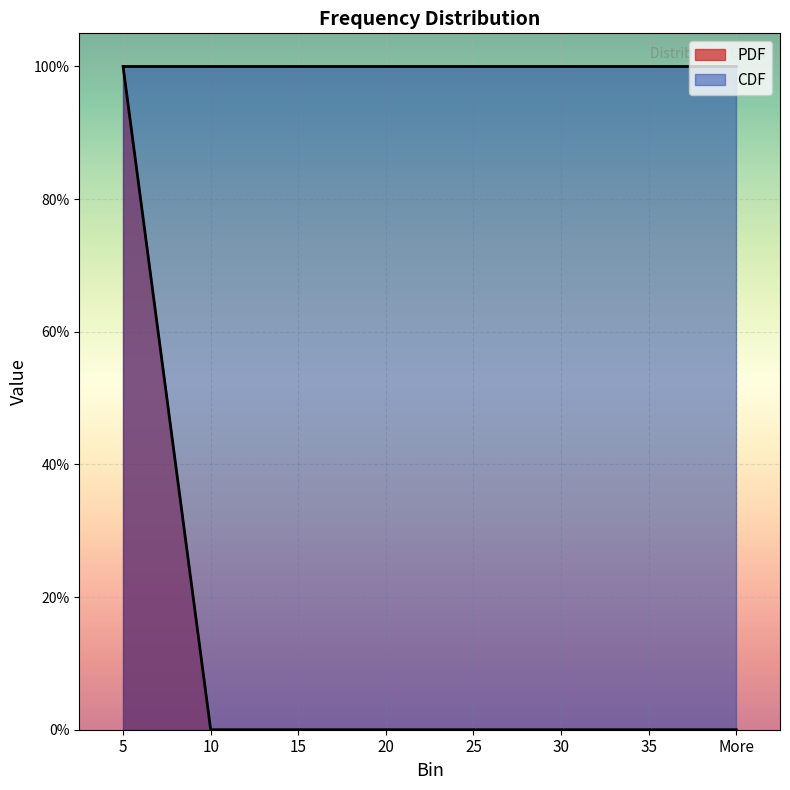

At which category does the chart reach its peak across all series?

5